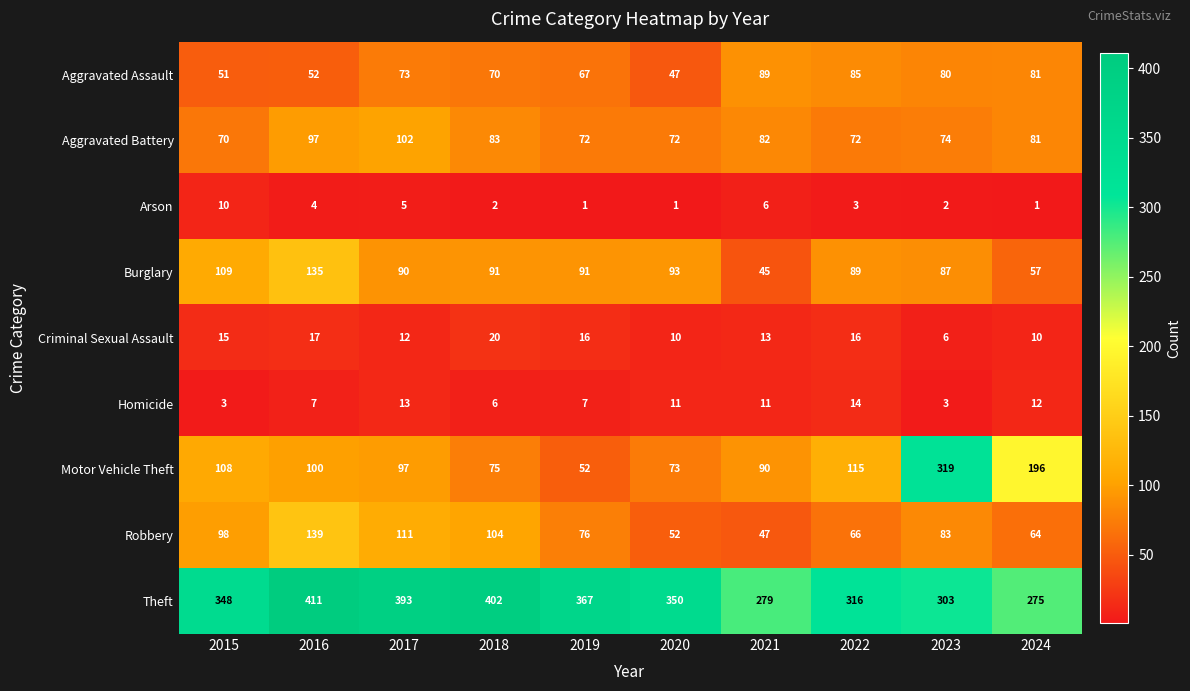

Which series has the widest spread of values?

Motor Vehicle Theft